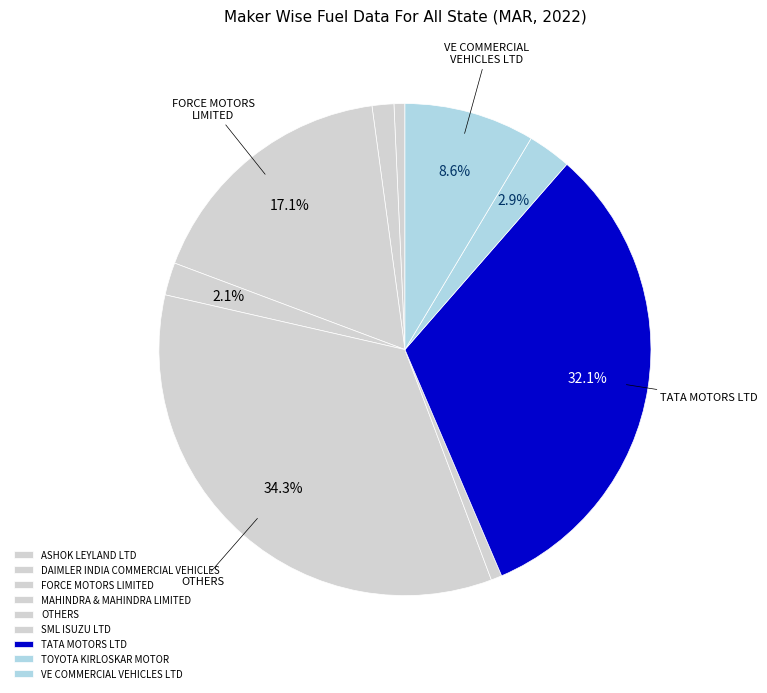

Which category has the smallest portion of the pie?

ASHOK LEYLAND LTD